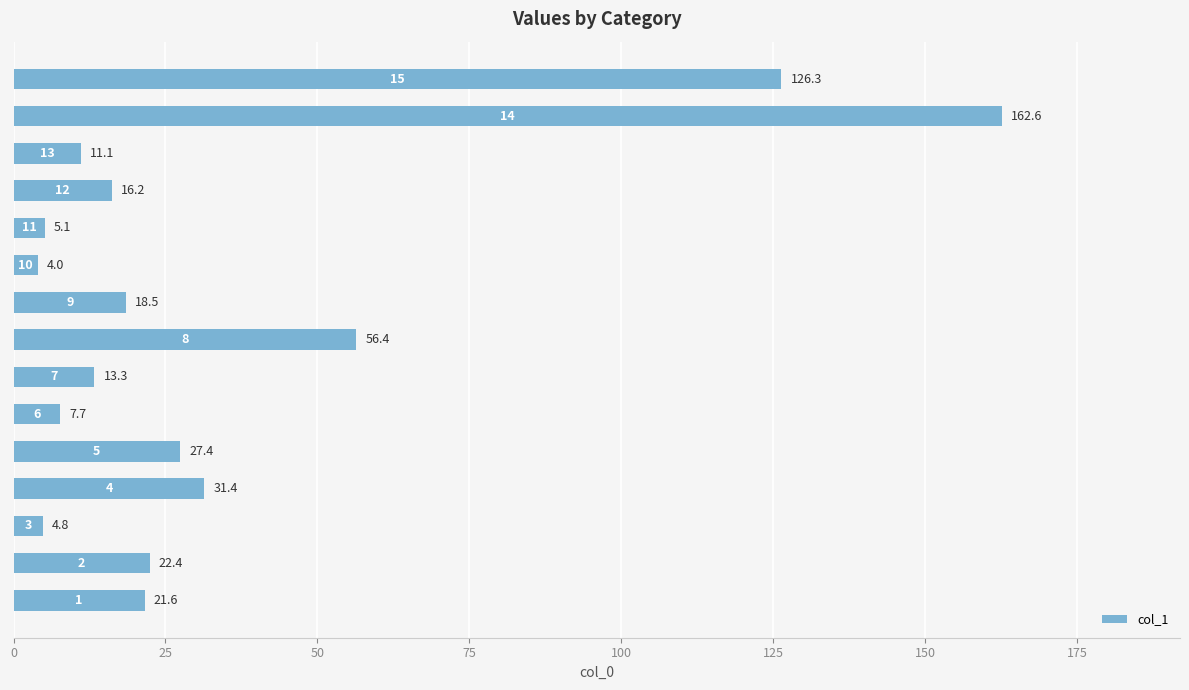

What is the maximum value shown in the chart?

162.6